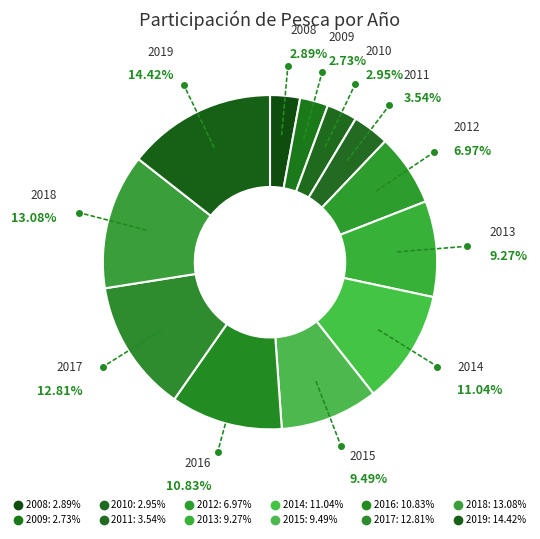

Do 2013 and 2019 together represent more than half of the pie?

No